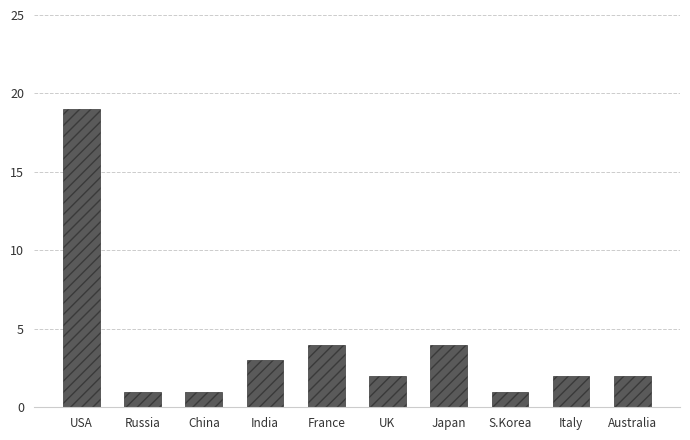

The value at China is 1. True or false?

True